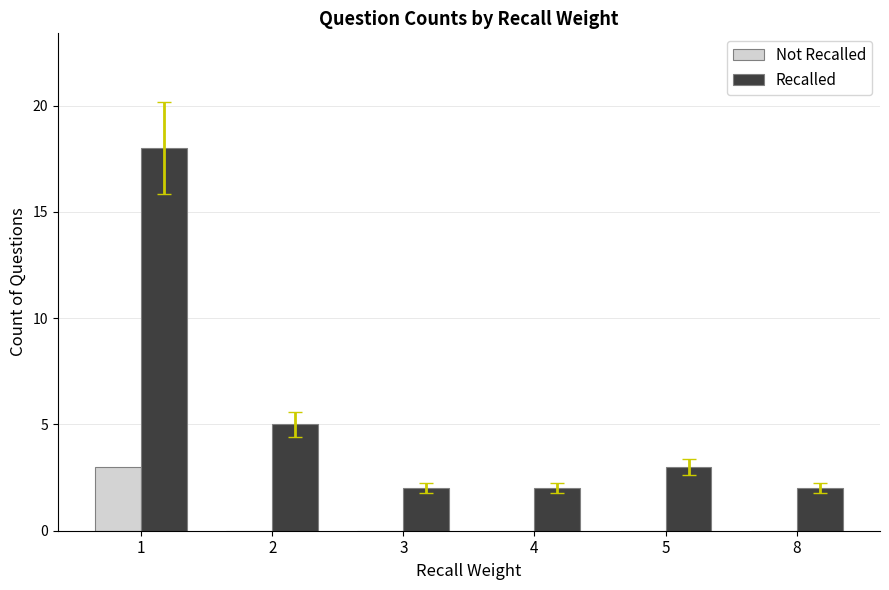

True or false: Not Recalled has a value of 2 at 8.

False